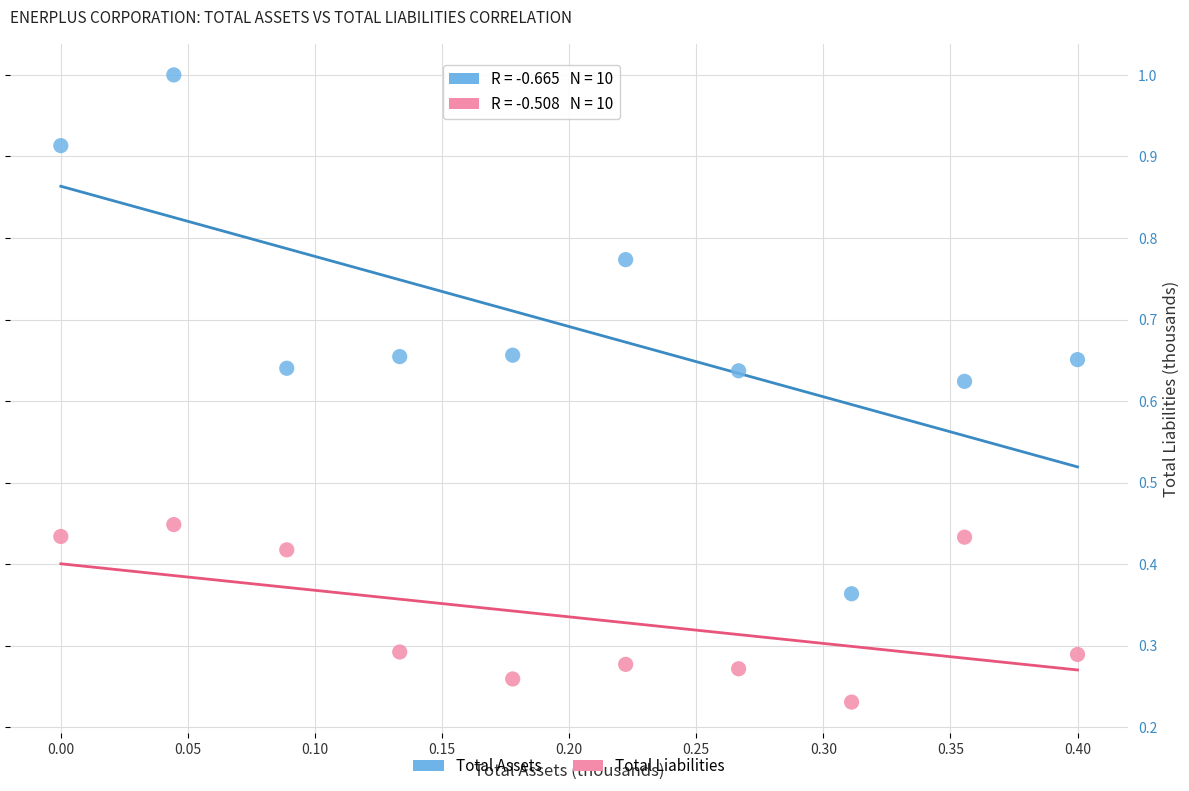

Which series has the largest Y range (max minus min)?

Total Assets